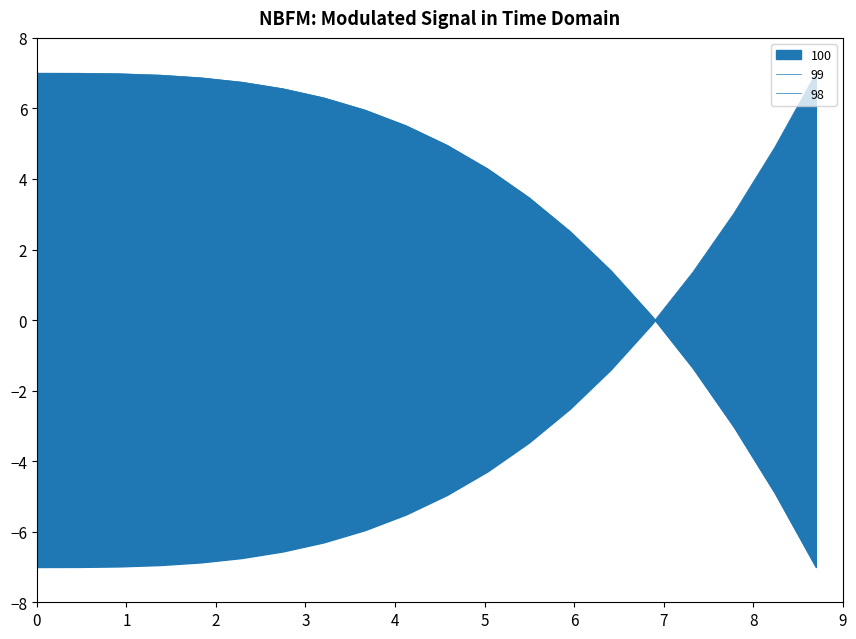

What is the minimum value shown in the chart?

-7.0